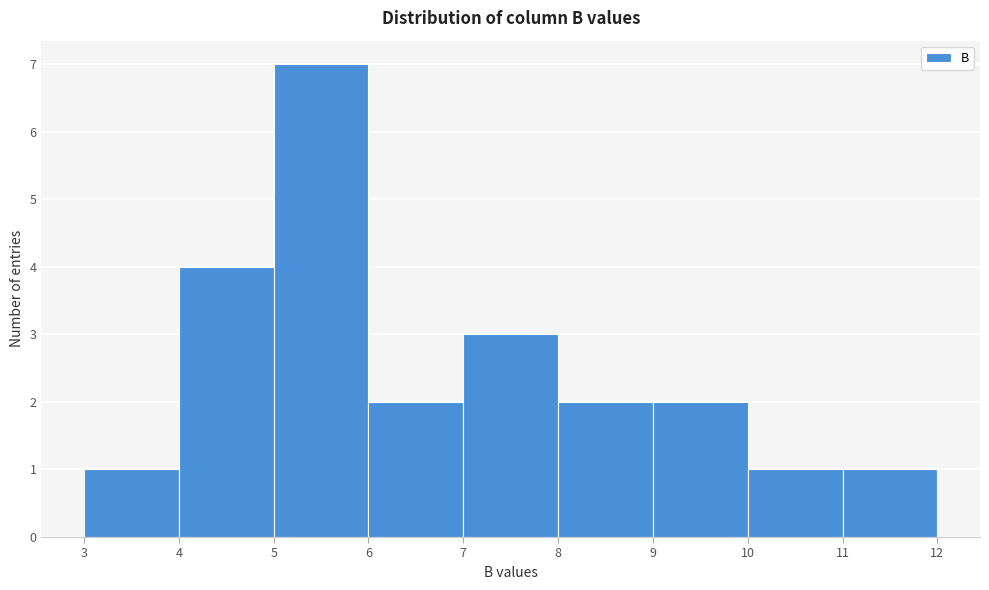

Reading left to right, transcribe this chart: for each bar, give the range it covers on the x-axis and its height. The values are not printed on the chart, so give them approximately, as read against the axis.

3 to 4: 1
4 to 5: 4
5 to 6: 7
6 to 7: 2
7 to 8: 3
8 to 9: 2
9 to 10: 2
10 to 11: 1
11 to 12: 1